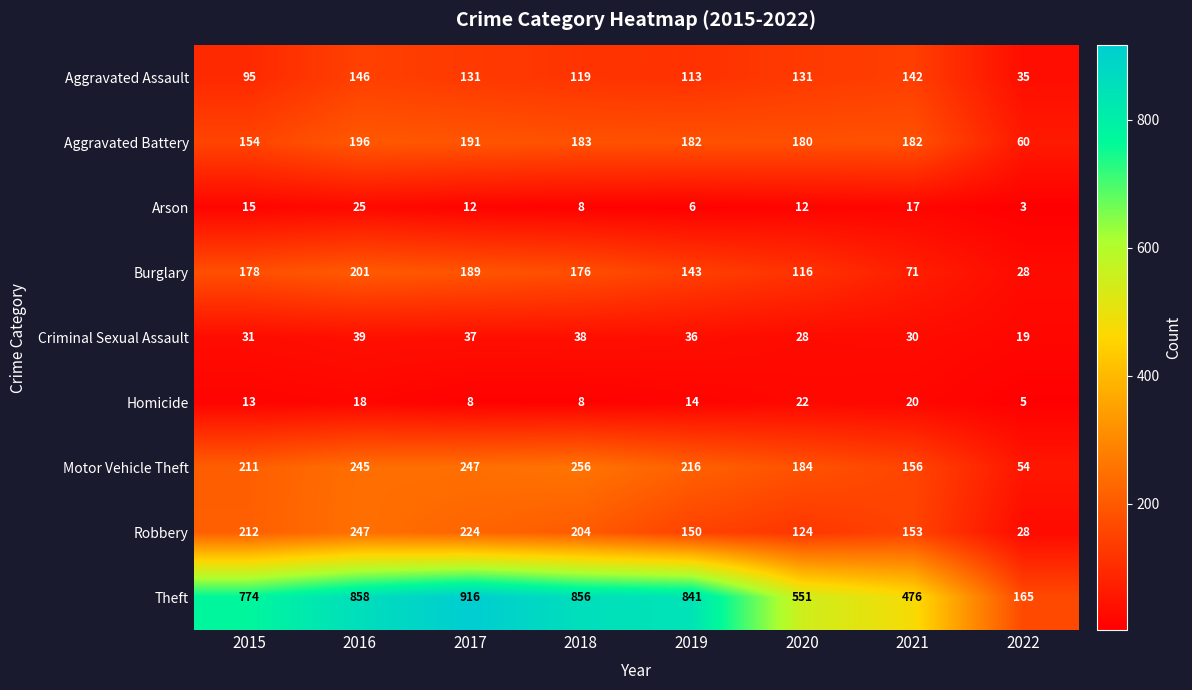

The value of Aggravated Assault at 2015 is 95. True or false?

True